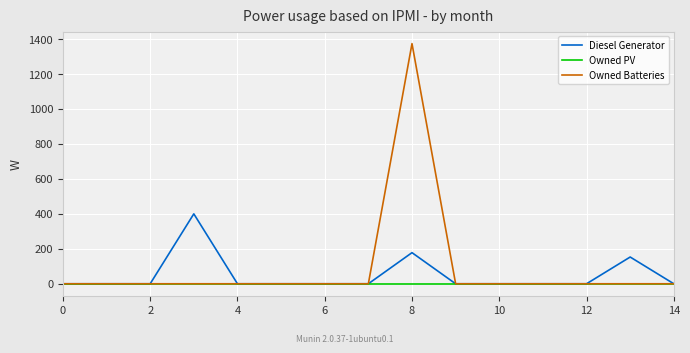

How many lines are shown in the chart?

3